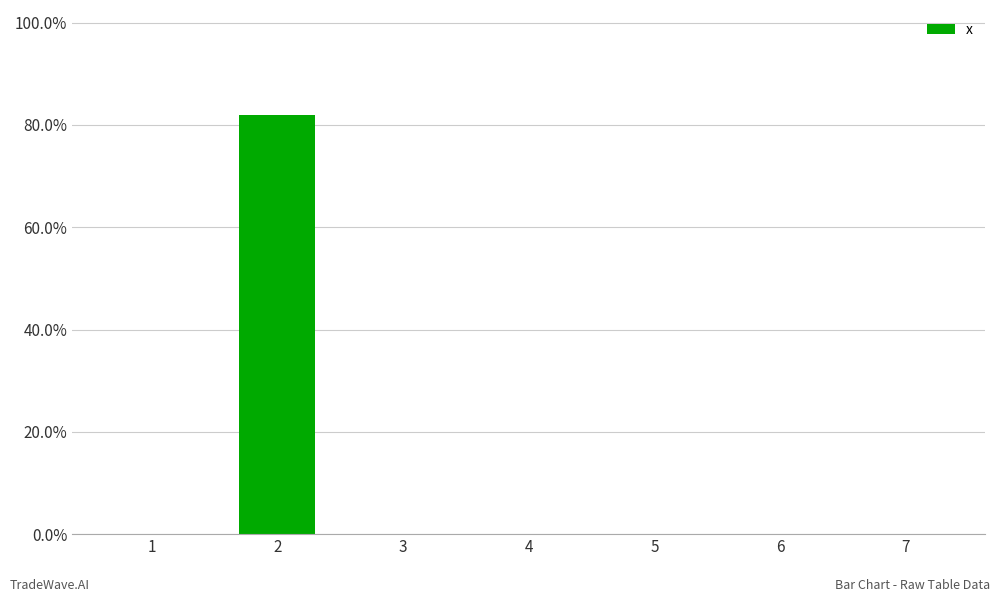

List the labels in order of value, largest first.

2, 1, 3, 4, 5, 6, 7